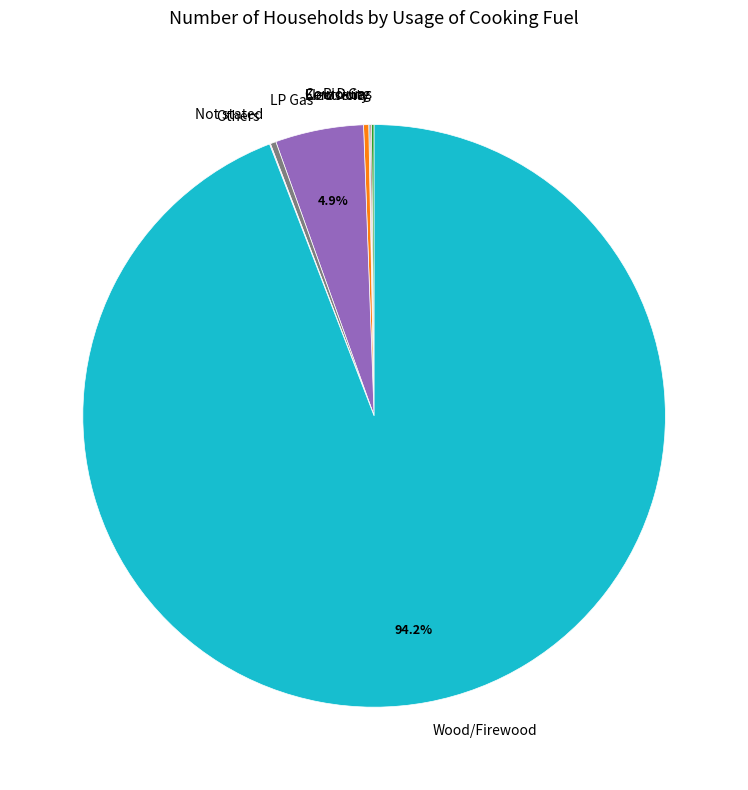

Which category has the biggest portion of the pie?

Wood/Firewood